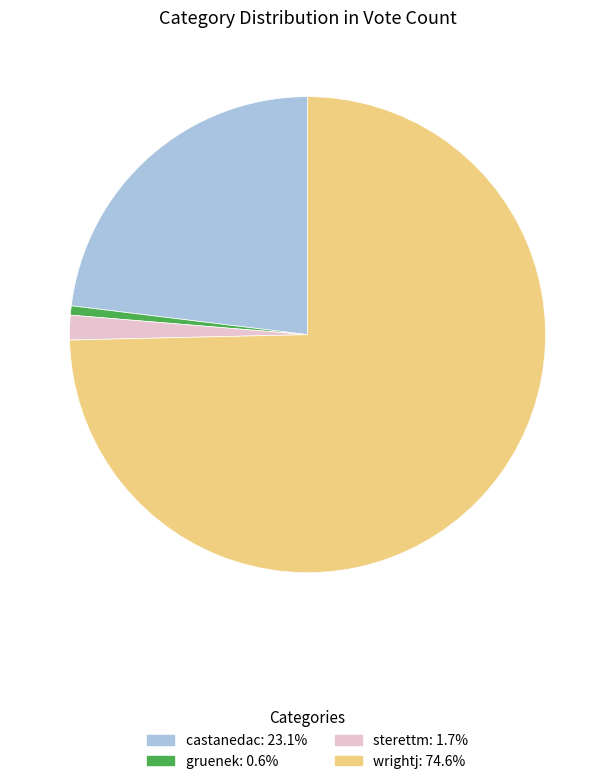

Combined, do wrightj and gruenek account for over 50%?

Yes